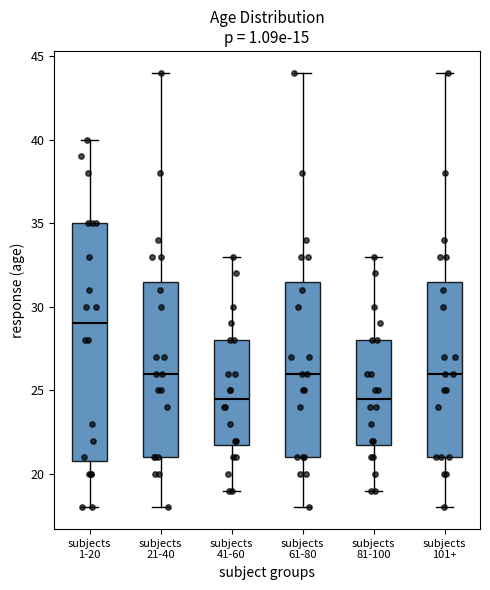

Where does the lower whisker of the box for subjects 61-80 end on the y-axis? The values are not printed on the chart, so give them approximately, as read against the axis.

18.0